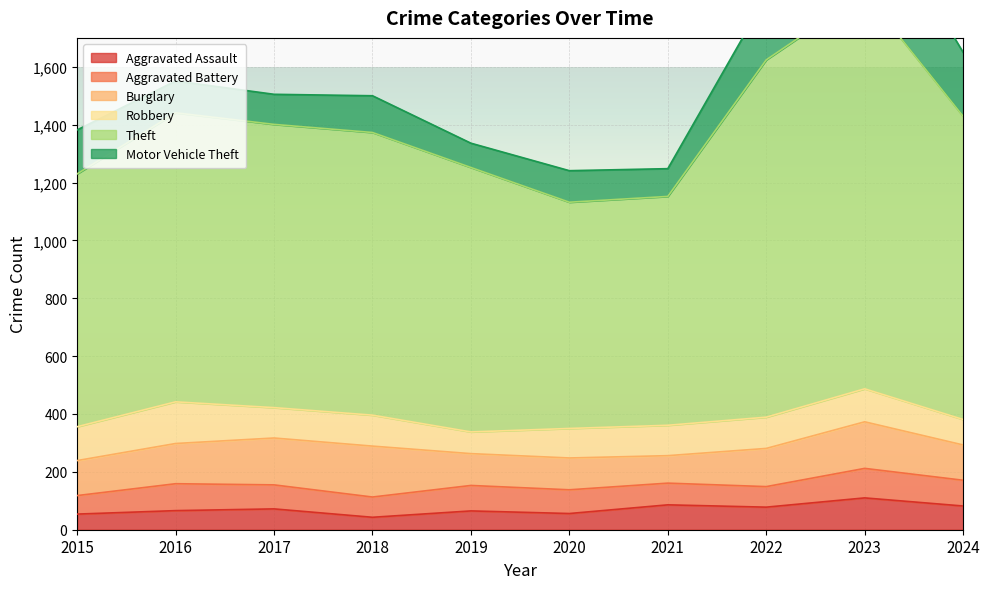

Which has a higher value, 2021 or 2018?

2021